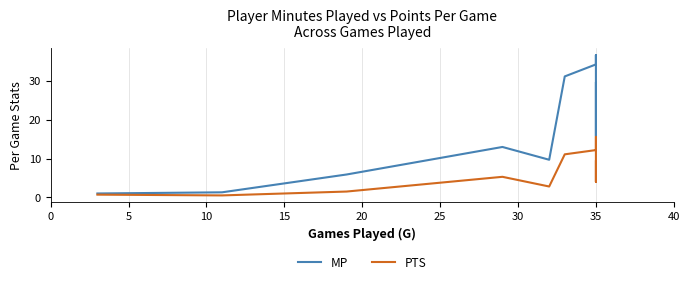

Is the value of PTS at 5 greater than the value of MP at 25?

No